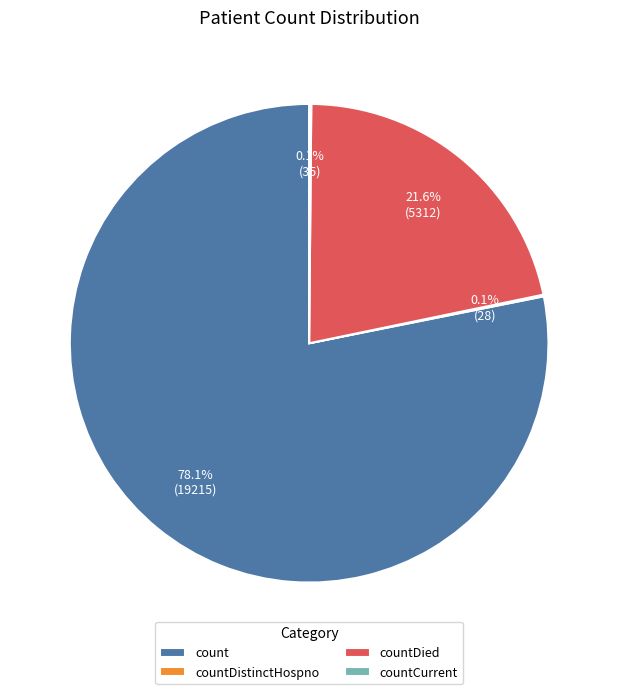

Which category accounts for the majority?

count